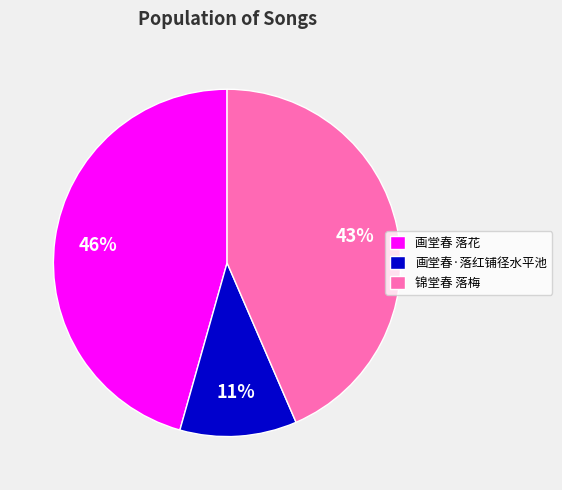

Combined, do 画堂春 落花 and 画堂春·落红铺径水平池 account for over 50%?

Yes